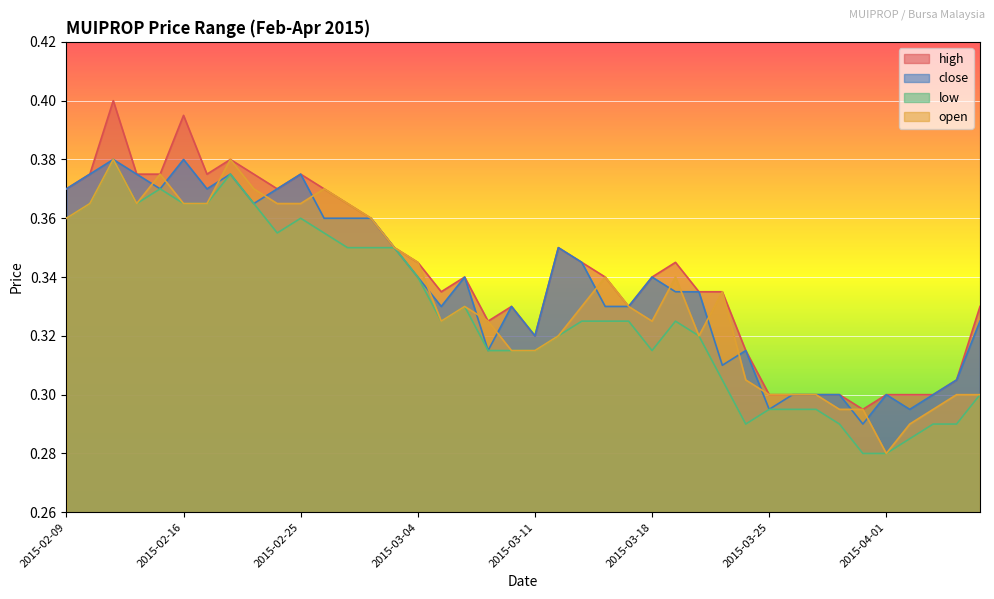

True or false: open and high intersect in this chart.

False